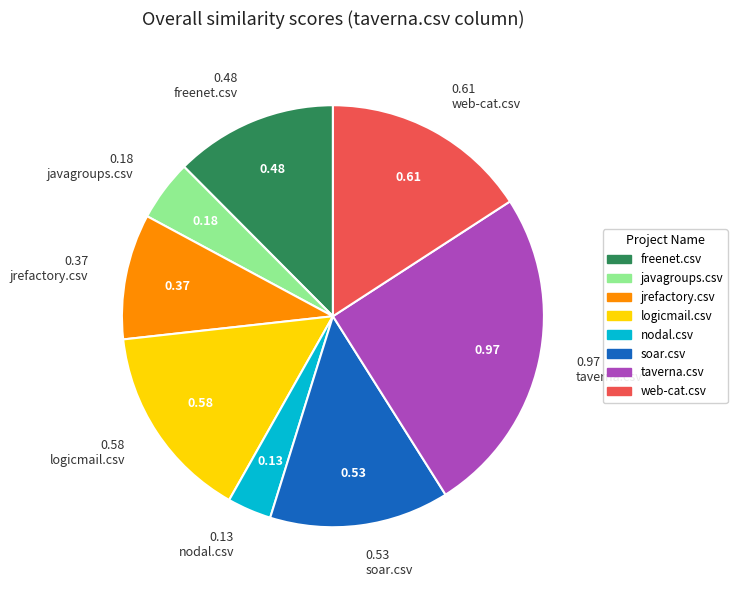

Which category has the smallest portion of the pie?

nodal.csv